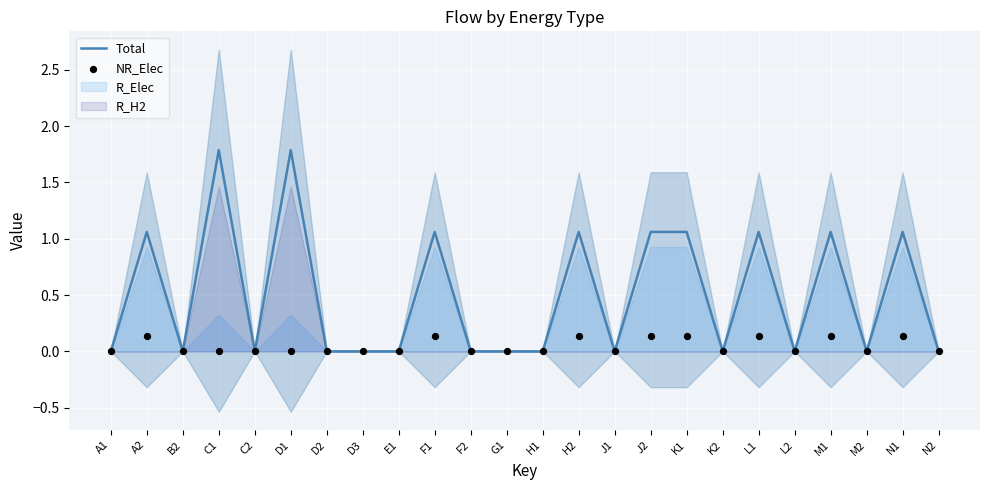

Which series contains the highest Y value?

Total